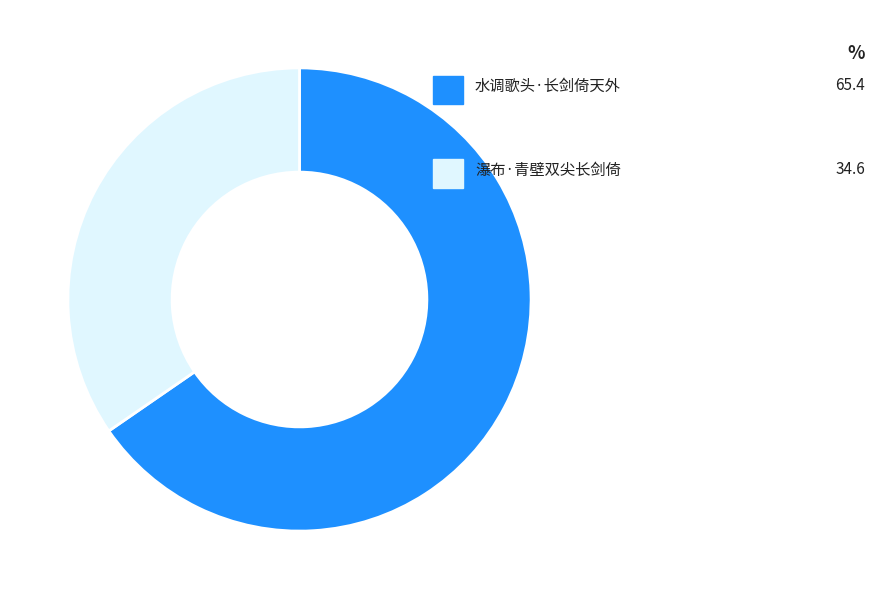

The 水调歌头·长剑倚天外 slice represents 65% of the pie. True or false?

True